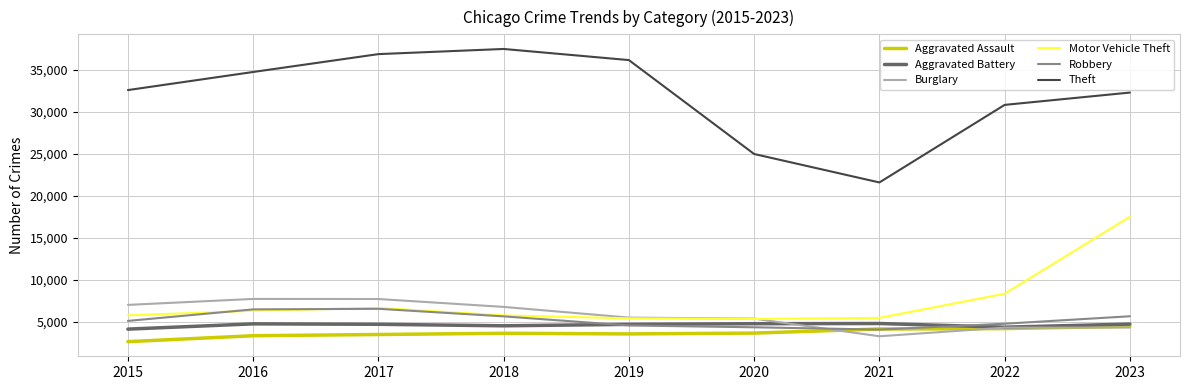

At which category does Theft reach its first local peak?

2018